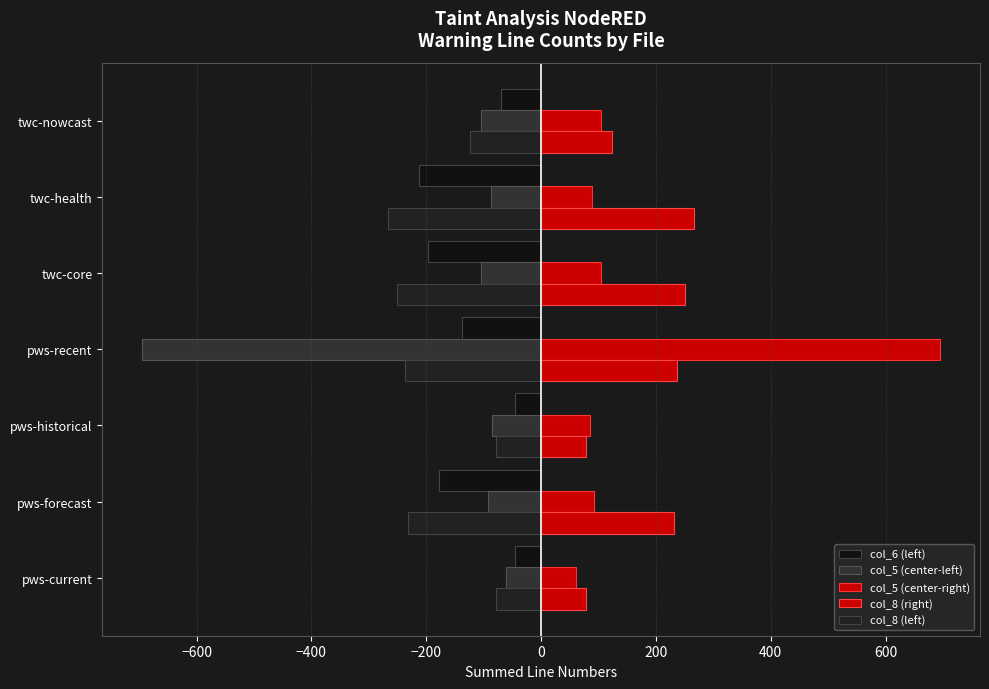

Reading right to left, list all the values displayed in this chart.

col_6 (left): -70	-213	-197	-138	-46	-178	-46
col_5 (center-left): -104	-88	-105	-695	-85	-93	-61
col_5 (center-right): 104	88	105	695	85	93	61
col_8 (right): 124	267	251	237	79	232	79
col_8 (left): -124	-267	-251	-237	-79	-232	-79